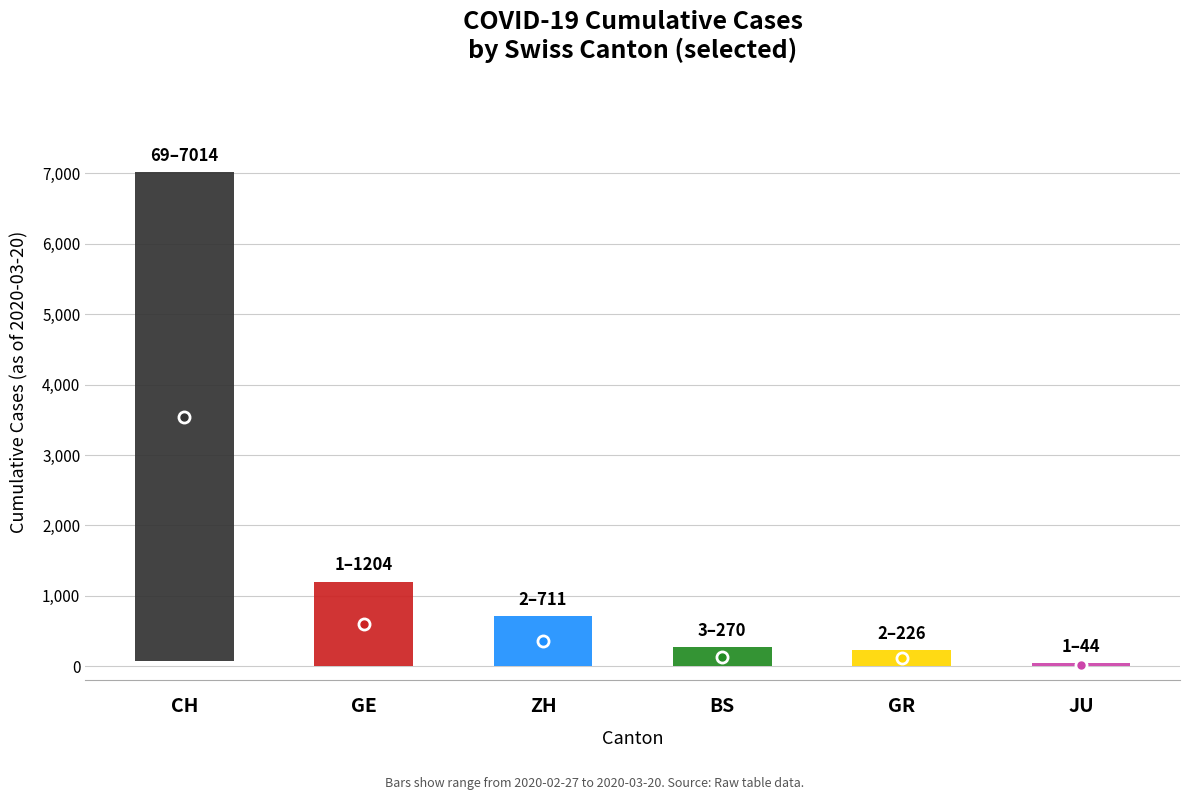

Rank the series at 2020-03-13 from highest to lowest value.

CH, GE, ZH, BS, GR, JU